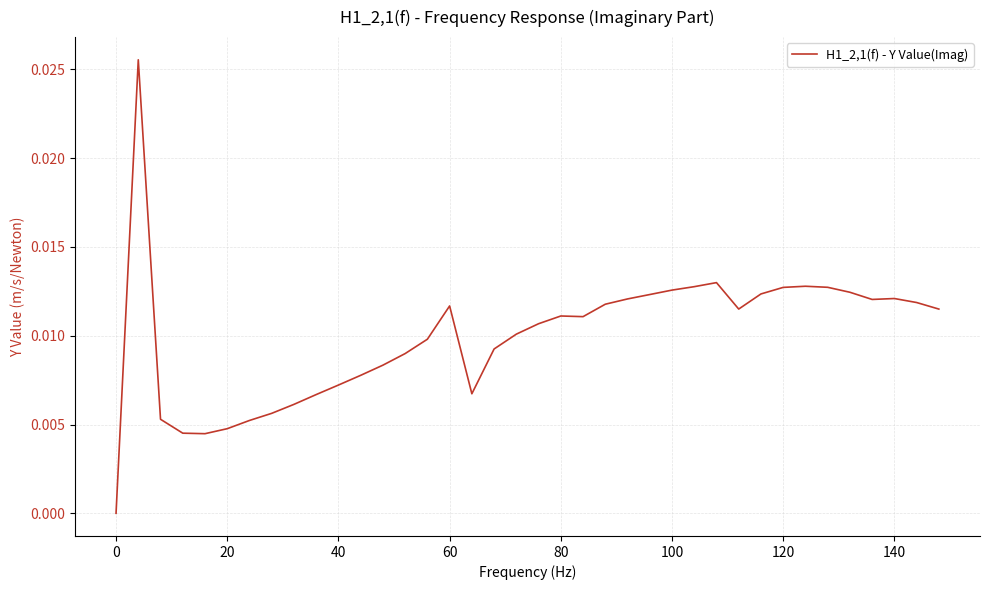

How many positive values are there?

37